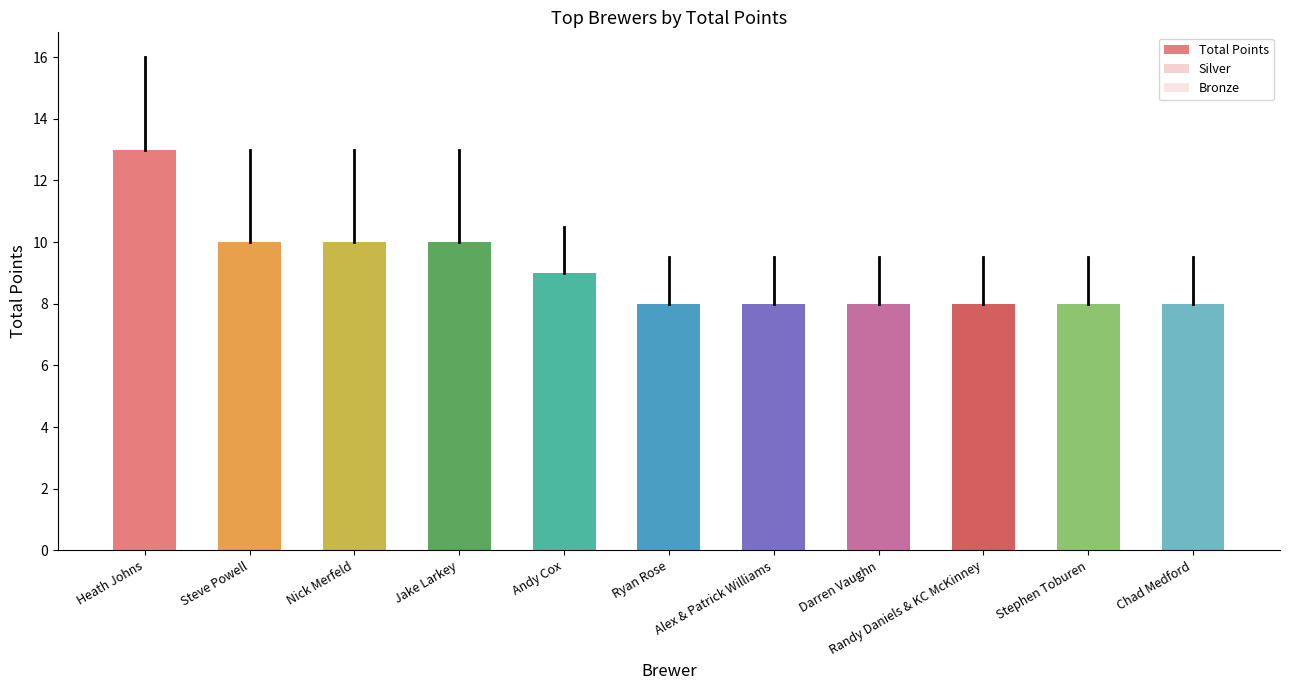

Which series has the widest spread of values?

Total Points